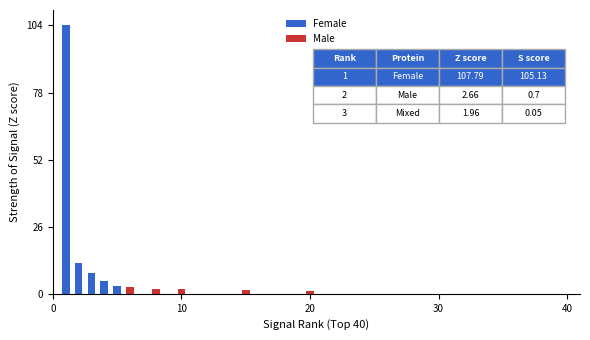

What is the smallest value displayed?

1.2